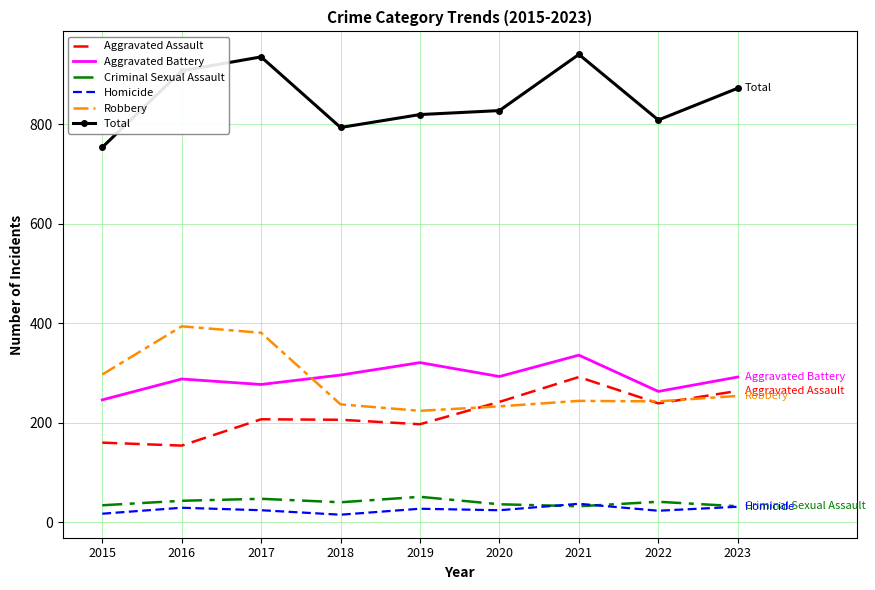

True or false: Criminal Sexual Assault and Total intersect in this chart.

False